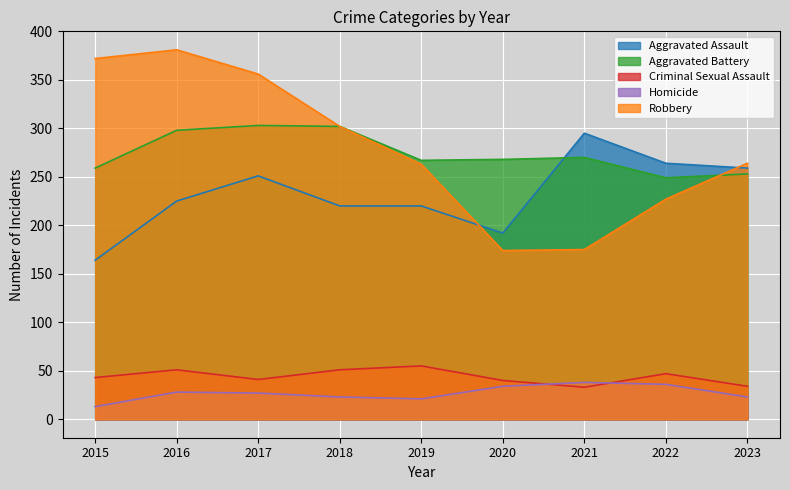

How many values in the Aggravated Battery series are below 268?

4